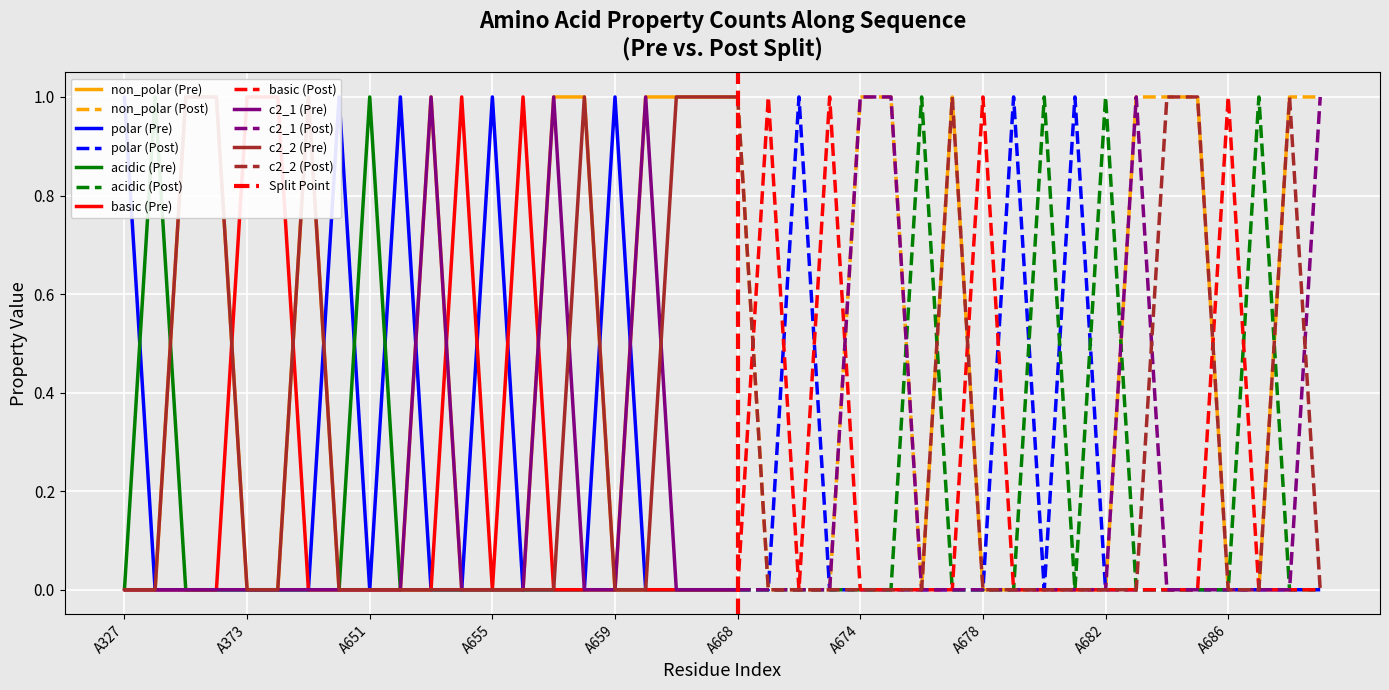

What is the difference between the highest and lowest values at A328?

1